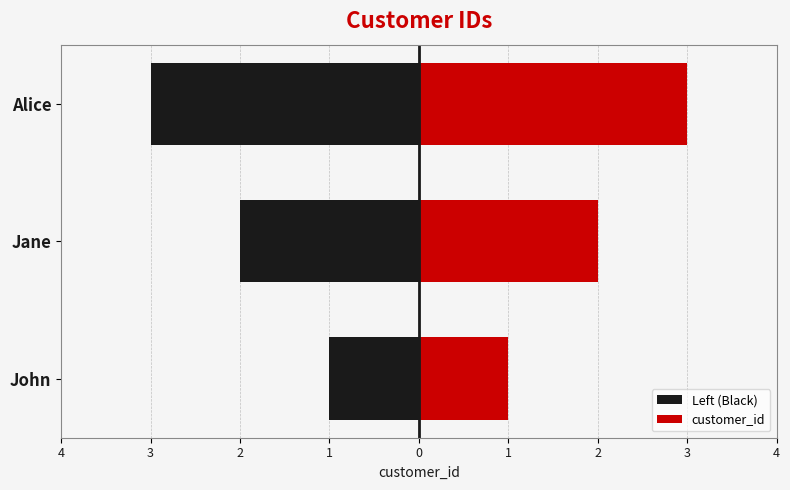

Rank the series by their average value, from lowest to highest.

Left (Black), customer_id